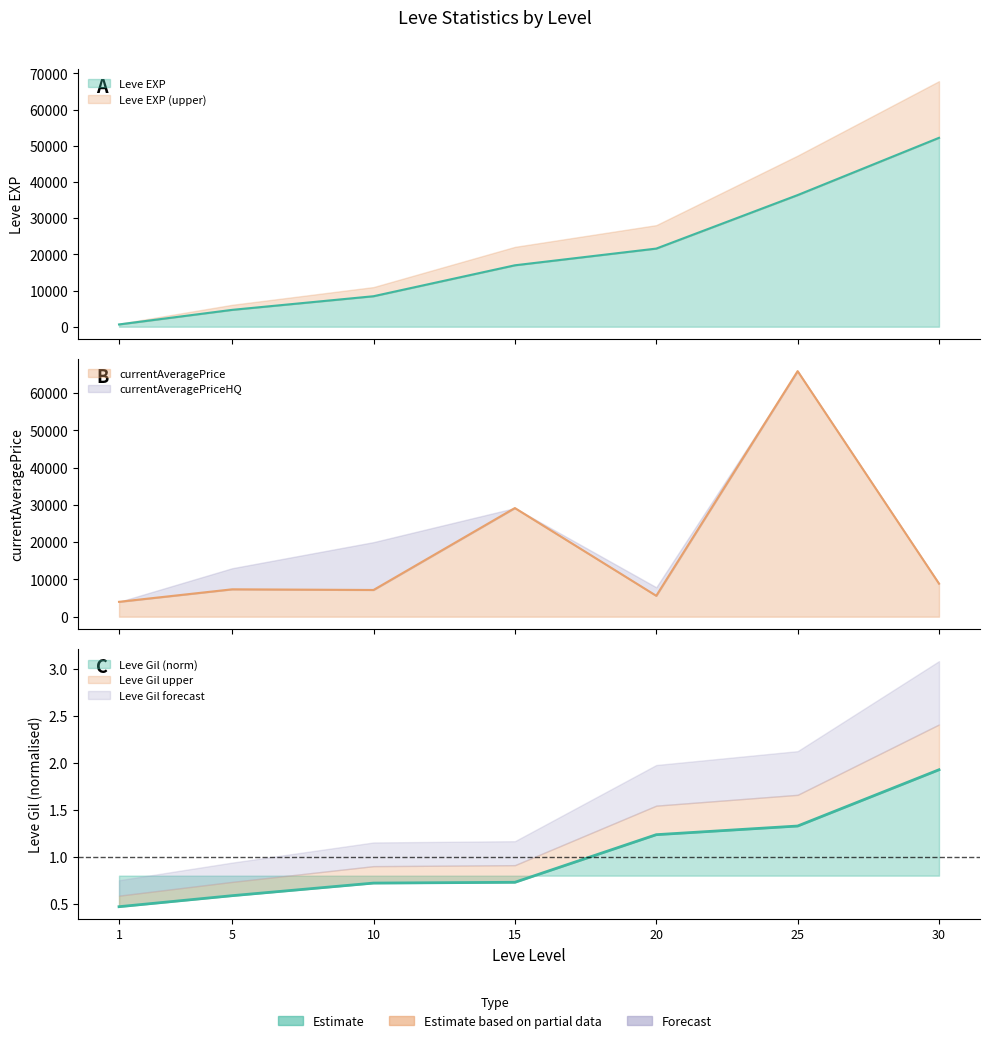

Between 30 and 25, which is larger?

30